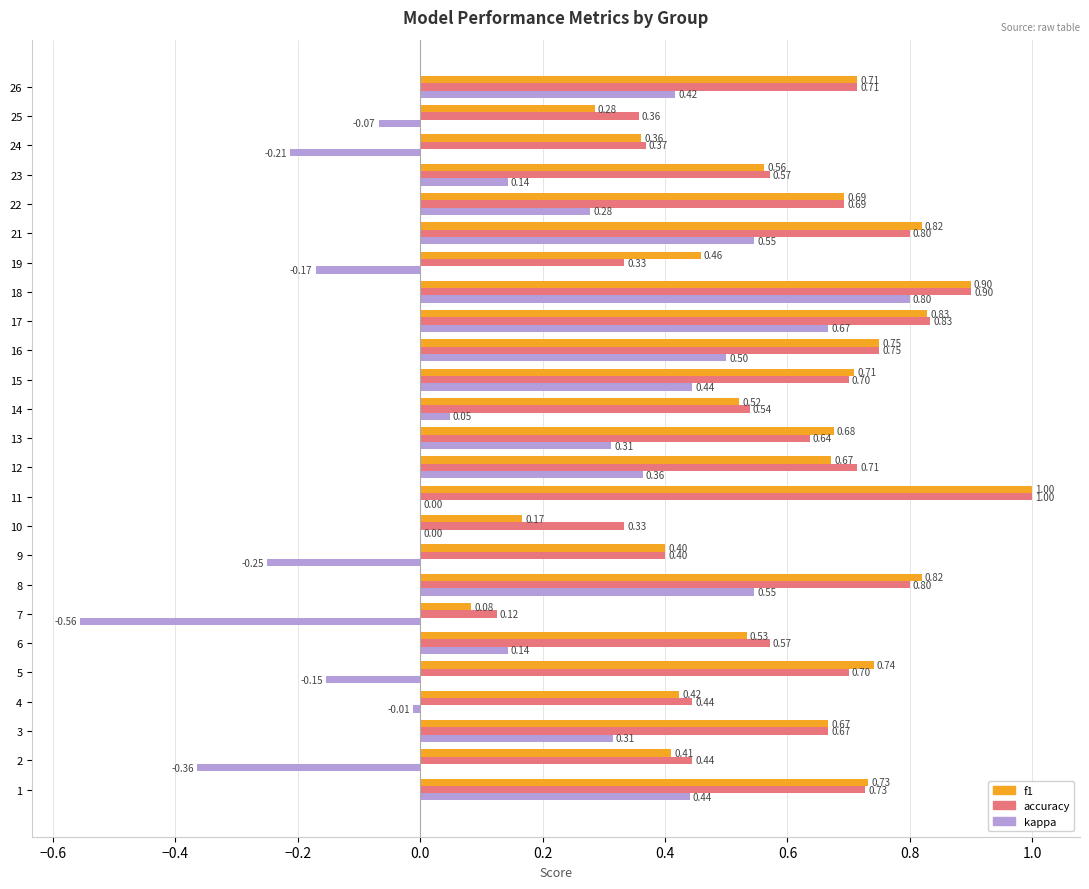

Which series has the widest spread of values?

kappa